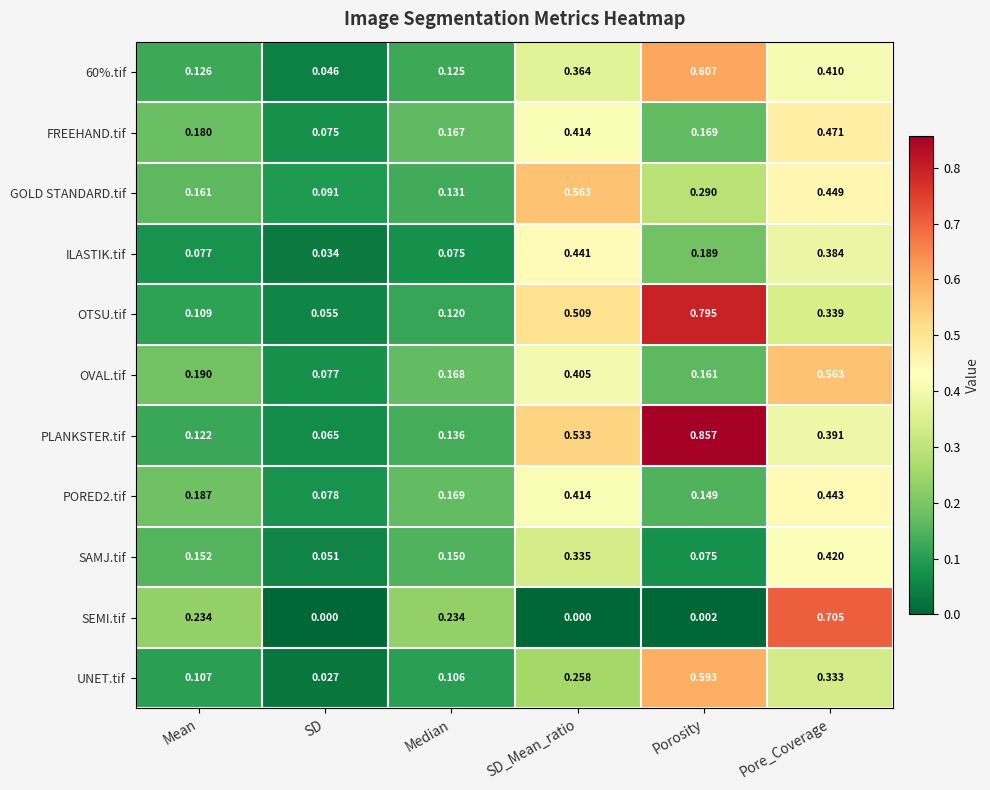

Is the value of SEMI.tif at SD greater than the value of FREEHAND.tif at SD_Mean_ratio?

No